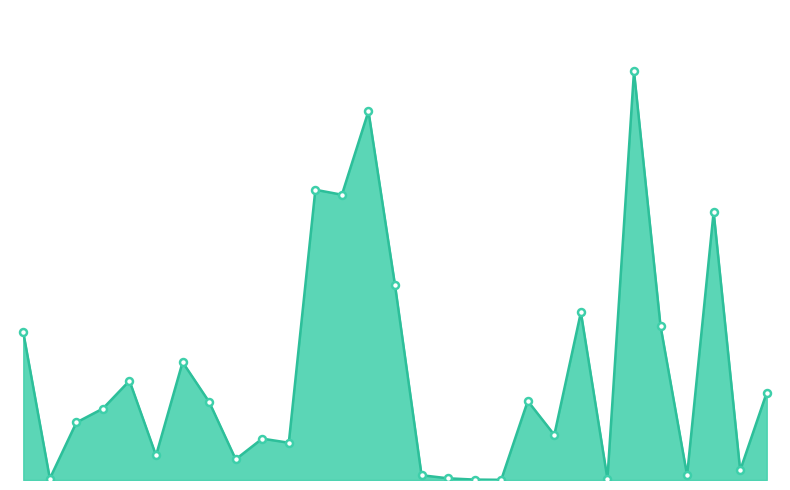

Is this an area chart (filled region under the line)?

Yes